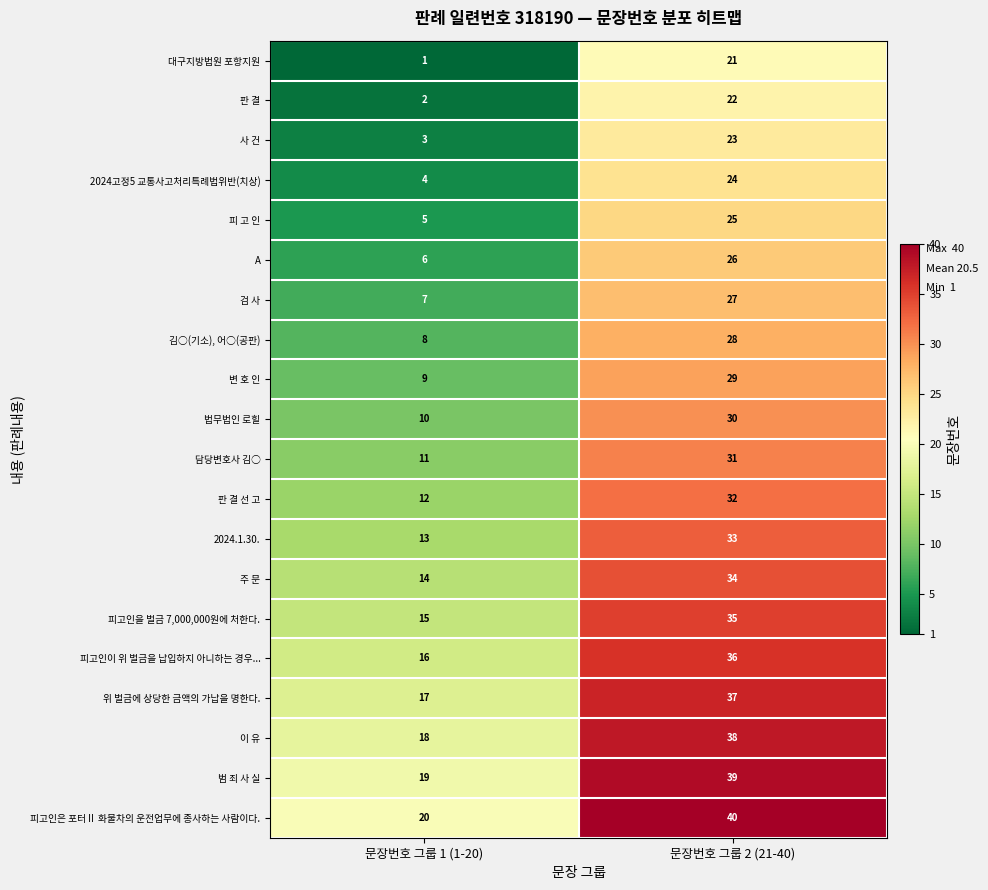

At how many categories does at least one series exceed 18?

2